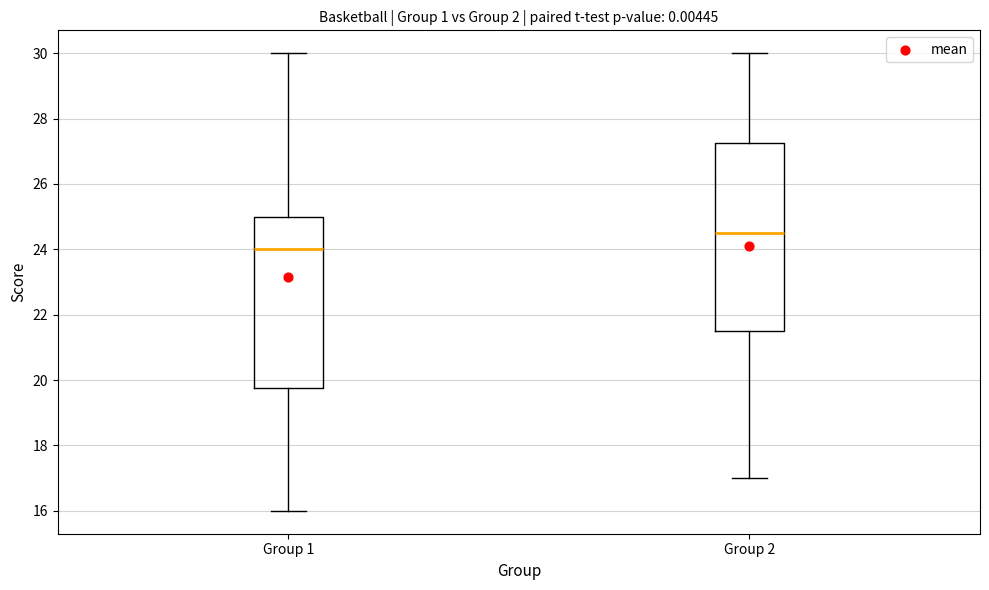

Which box is the tallest, from its lower edge to its upper edge?

Group 2